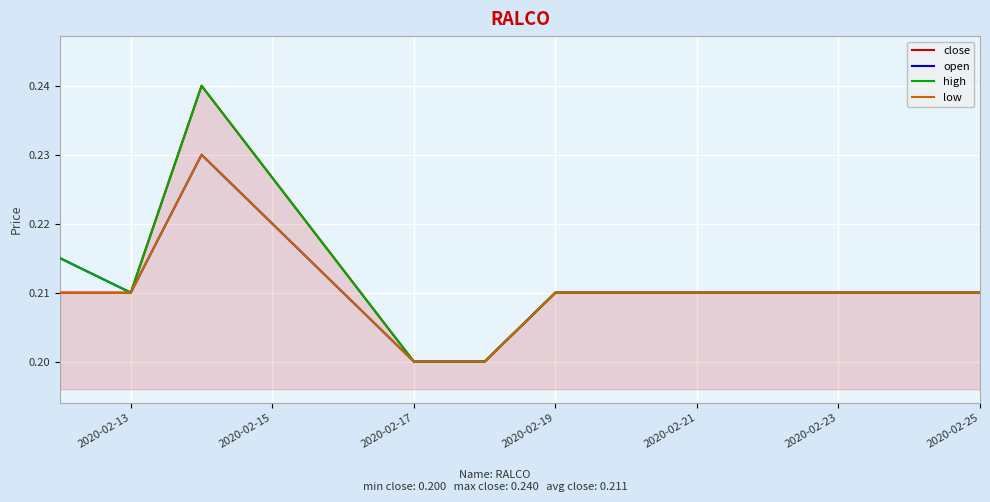

True or false: open and high intersect in this chart.

False